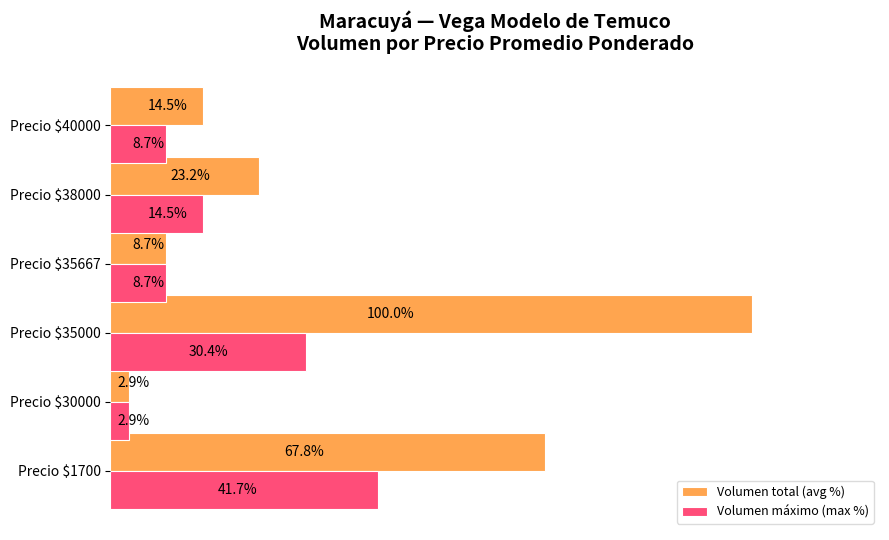

Which category has the highest value in the Volumen máximo (max %) series?

Precio $1700